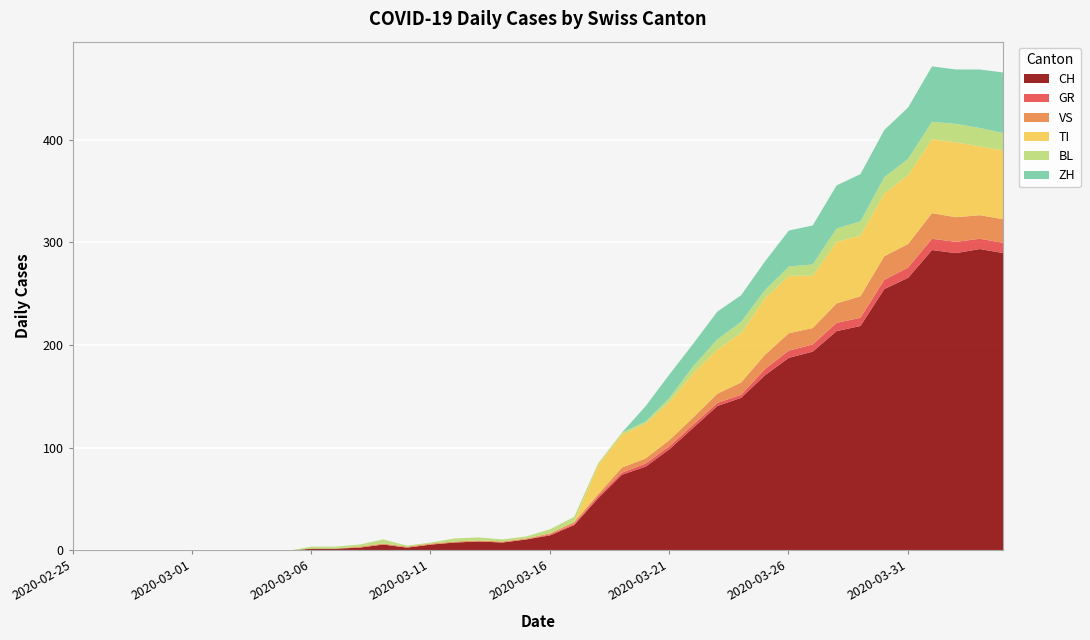

What is the total value across all series at 2020-03-09?

11